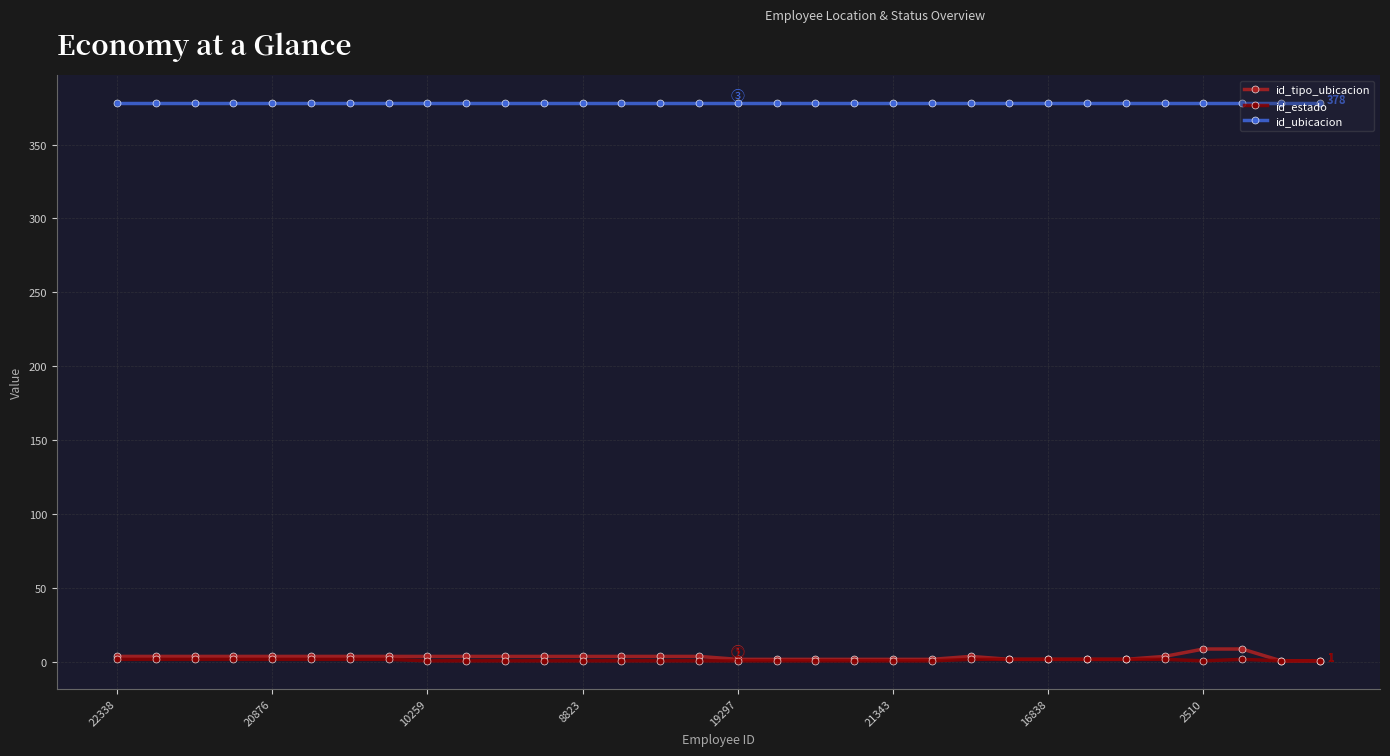

What is the difference between the maximum and minimum values in the id_estado series?

1